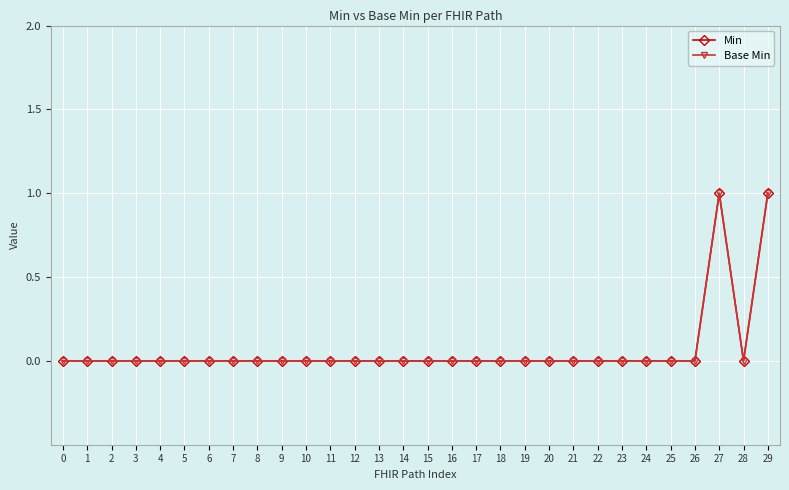

Is this an area chart (filled region under the line)?

No